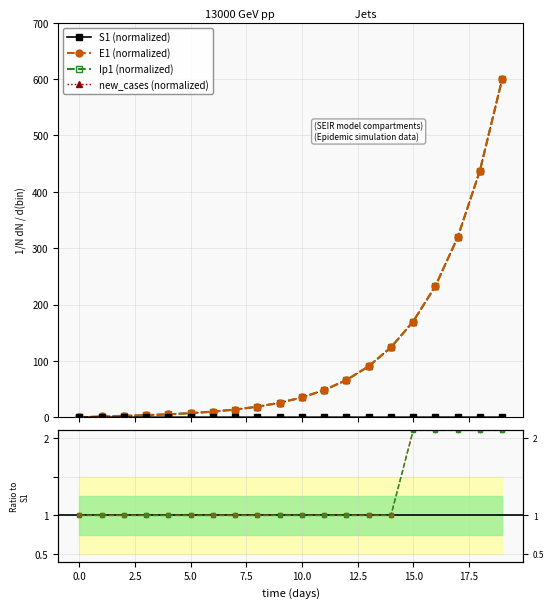

What is the sum of all Ip1 ratio values?

25.5